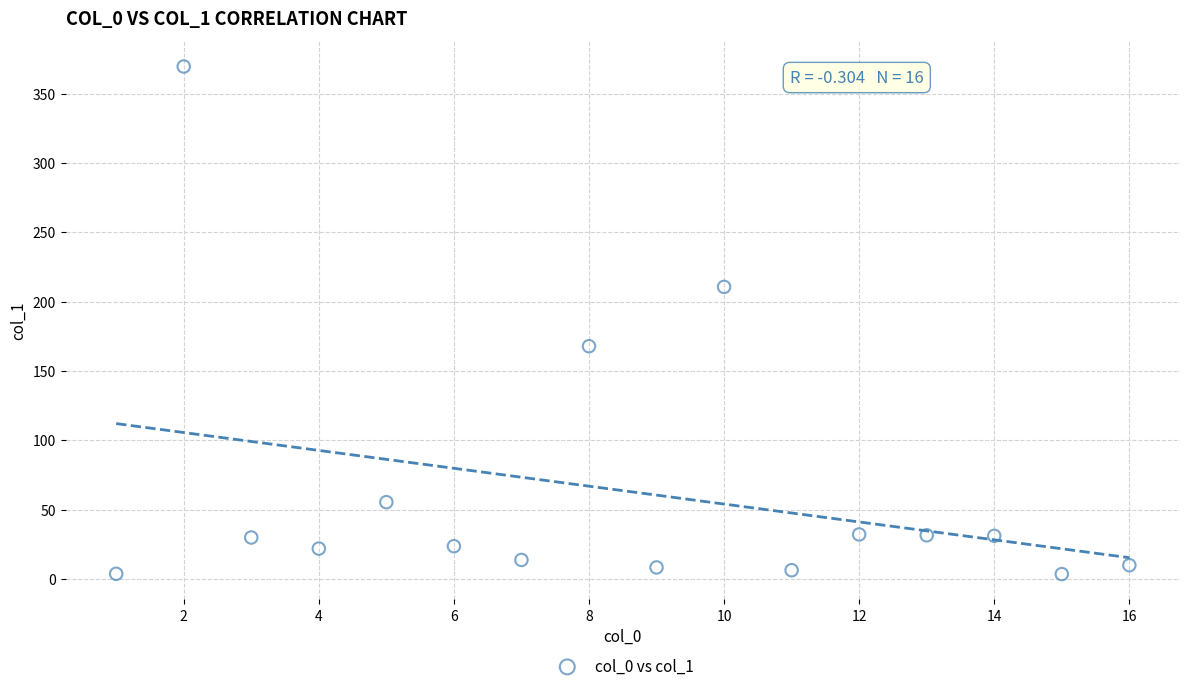

What is the range of Y values (max minus min)?

366.2